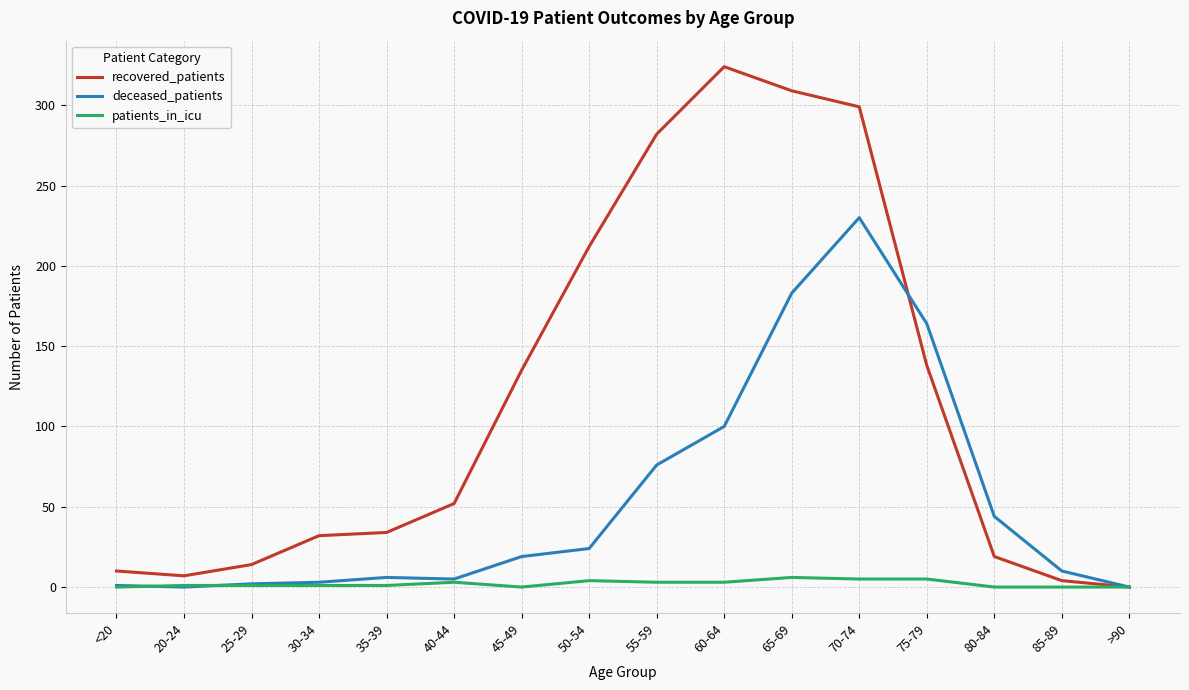

List the series in order of their overall mean, highest first.

recovered_patients, deceased_patients, patients_in_icu